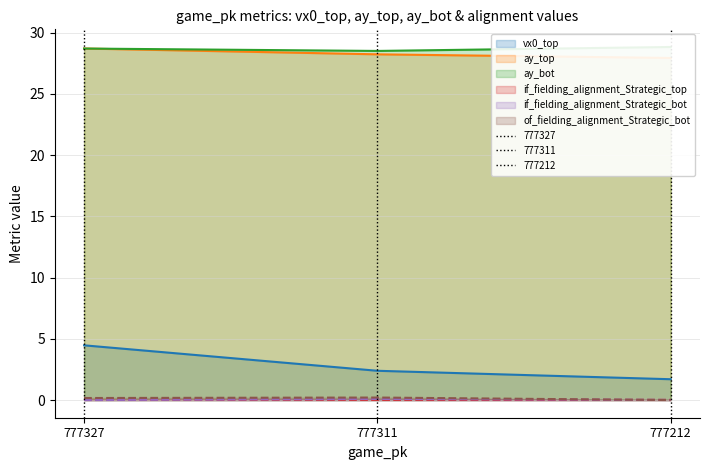

The vx0_top series shows 2.1 at 777327. True or false?

False